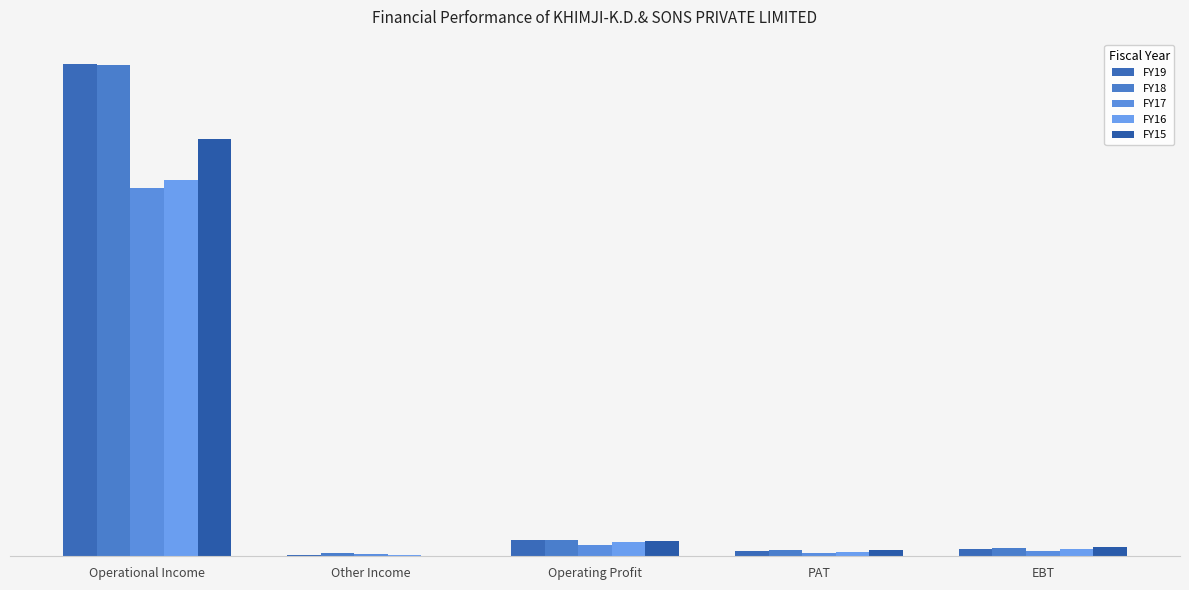

What is the value of the FY19 bar at the 3rd from the left?

167071909